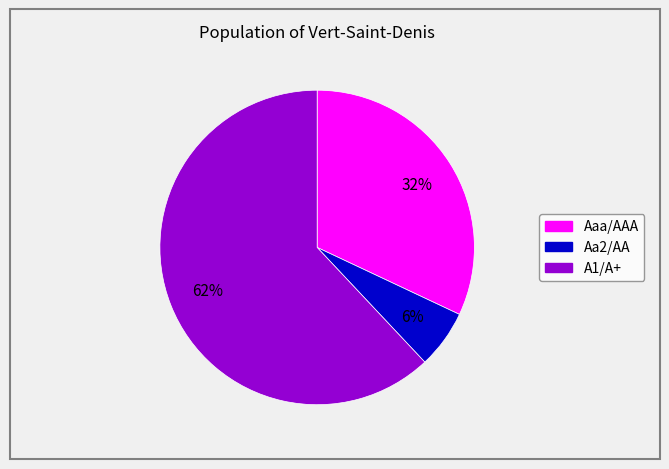

Does A1/A+ represent more than half of the total?

Yes